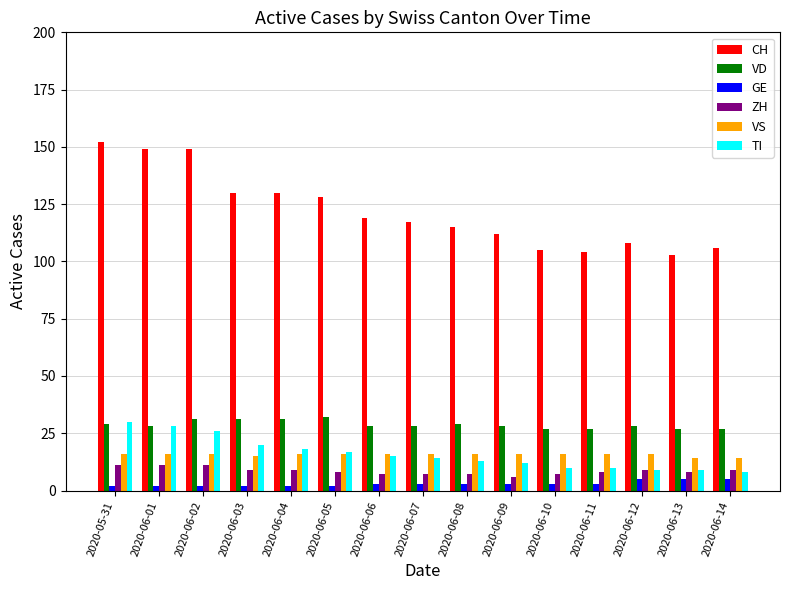

Which category has the highest value across all series?

2020-05-31